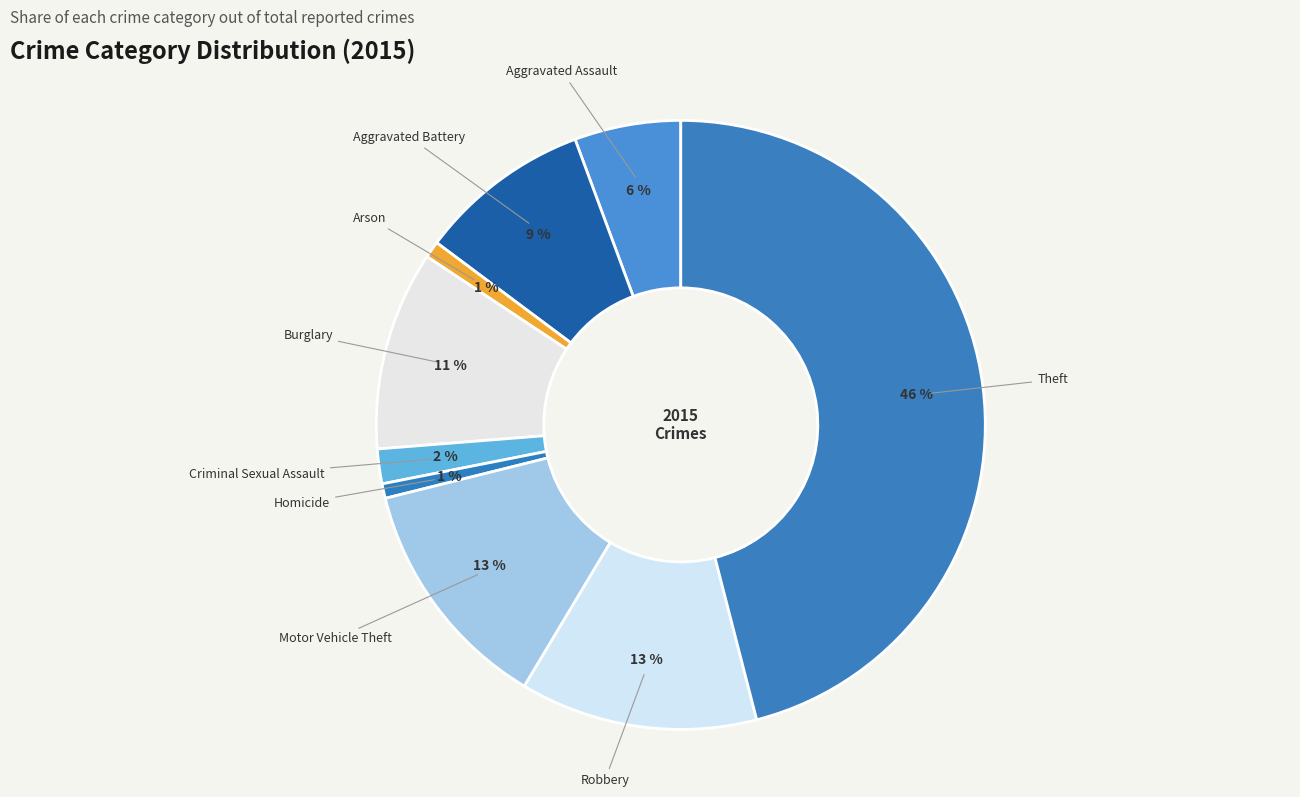

To the nearest percent, what portion does Aggravated Assault represent?

6%